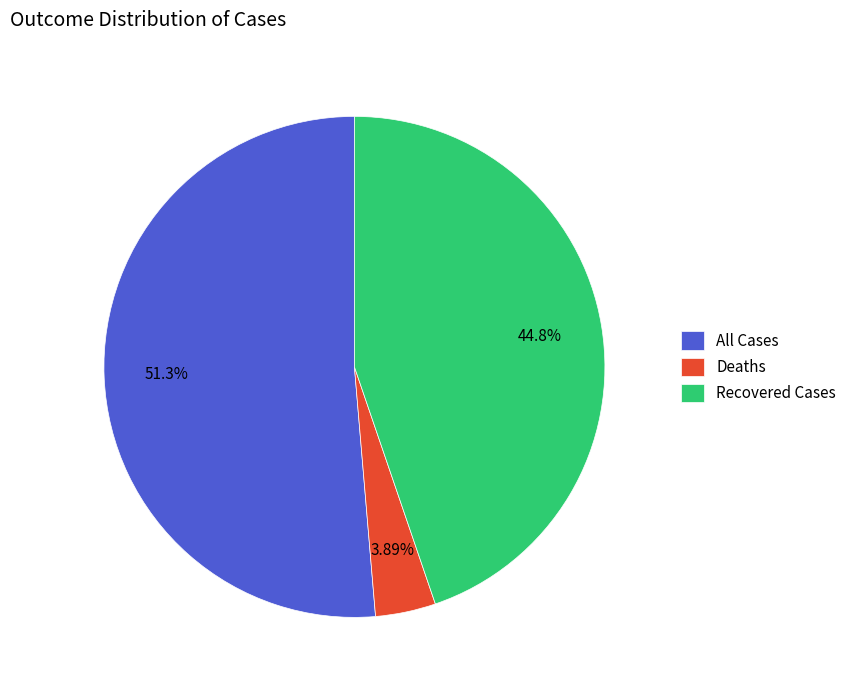

Is the sum of Recovered Cases and Deaths greater than half?

No